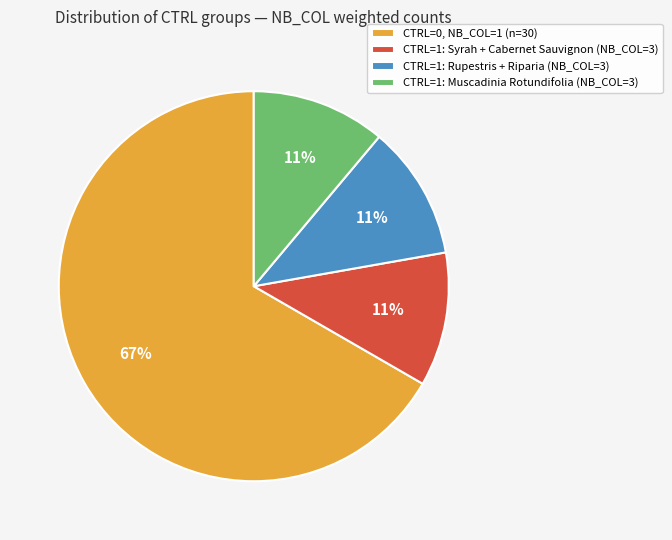

Does any single category account for the majority?

Yes